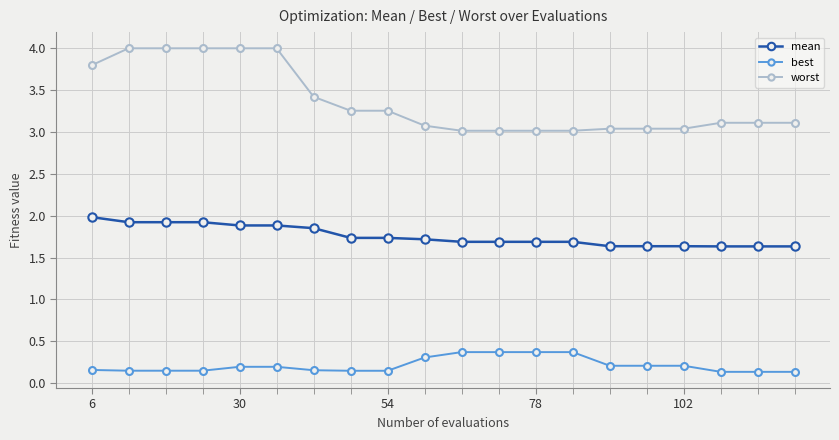

What is the difference between the maximum and minimum values in the mean series?

0.3